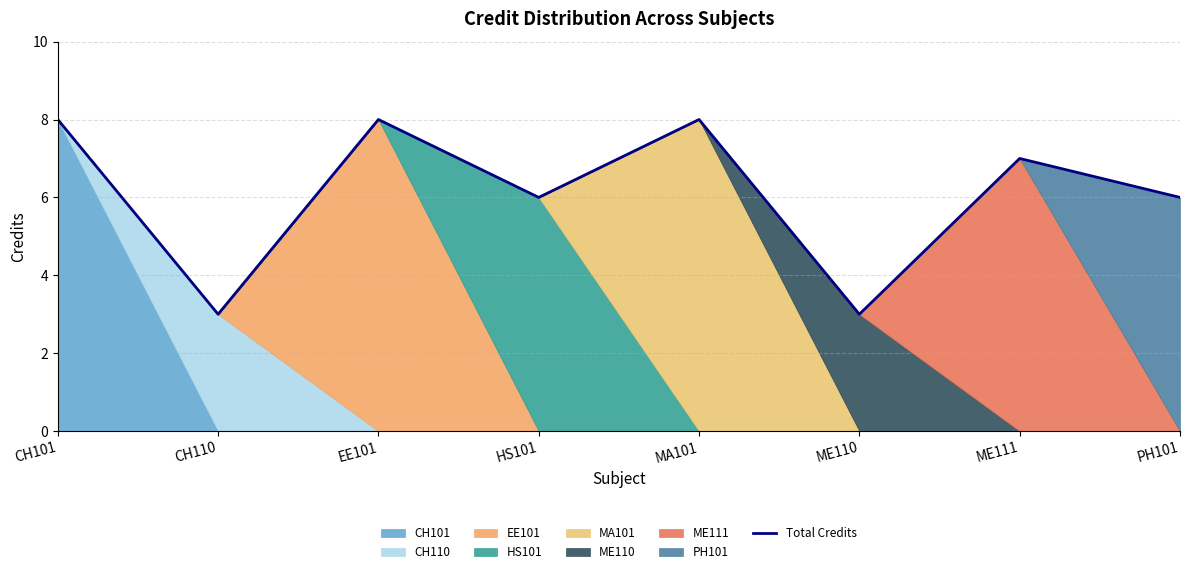

Read the value at ME110.

3